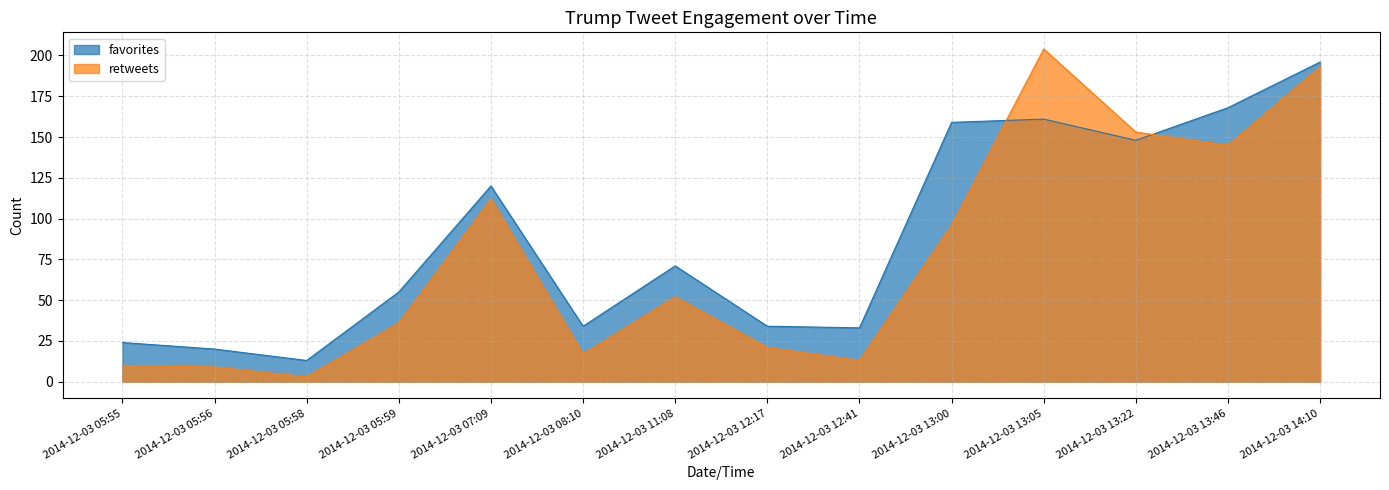

Rank the series by their maximum value, from highest to lowest.

retweets, favorites